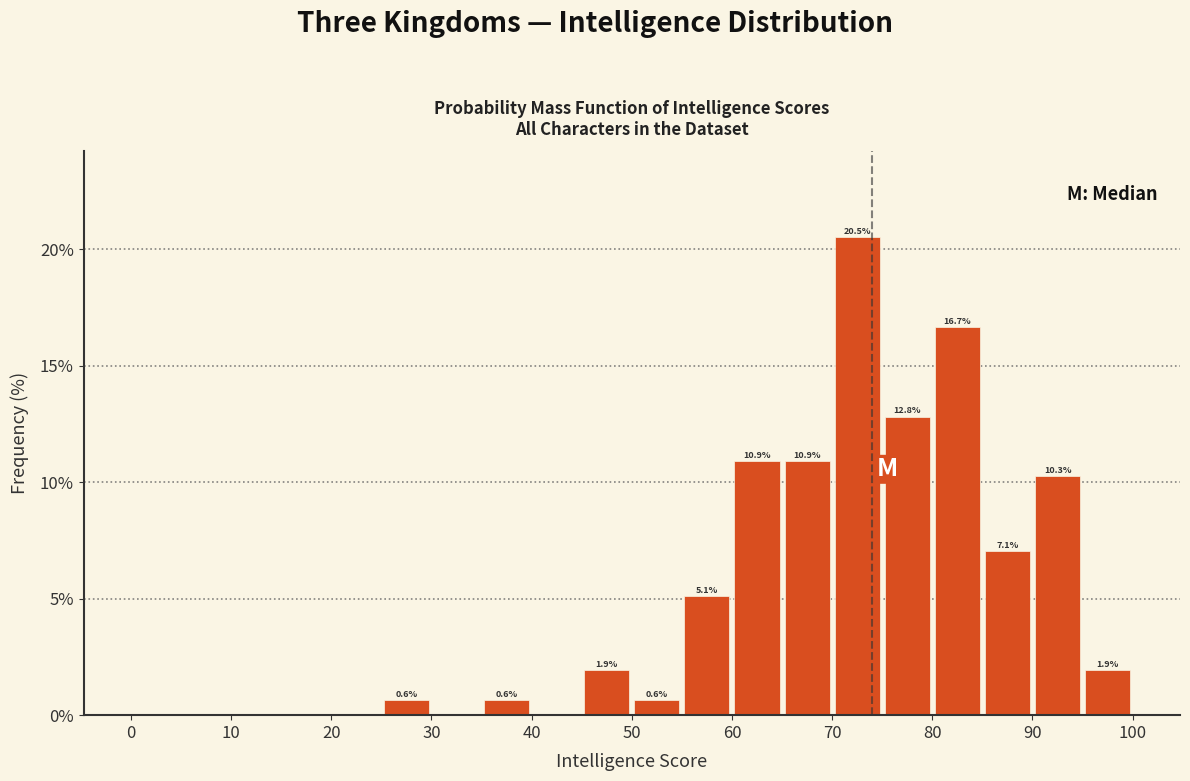

Which range on the x-axis has the tallest bar?

70 to 75